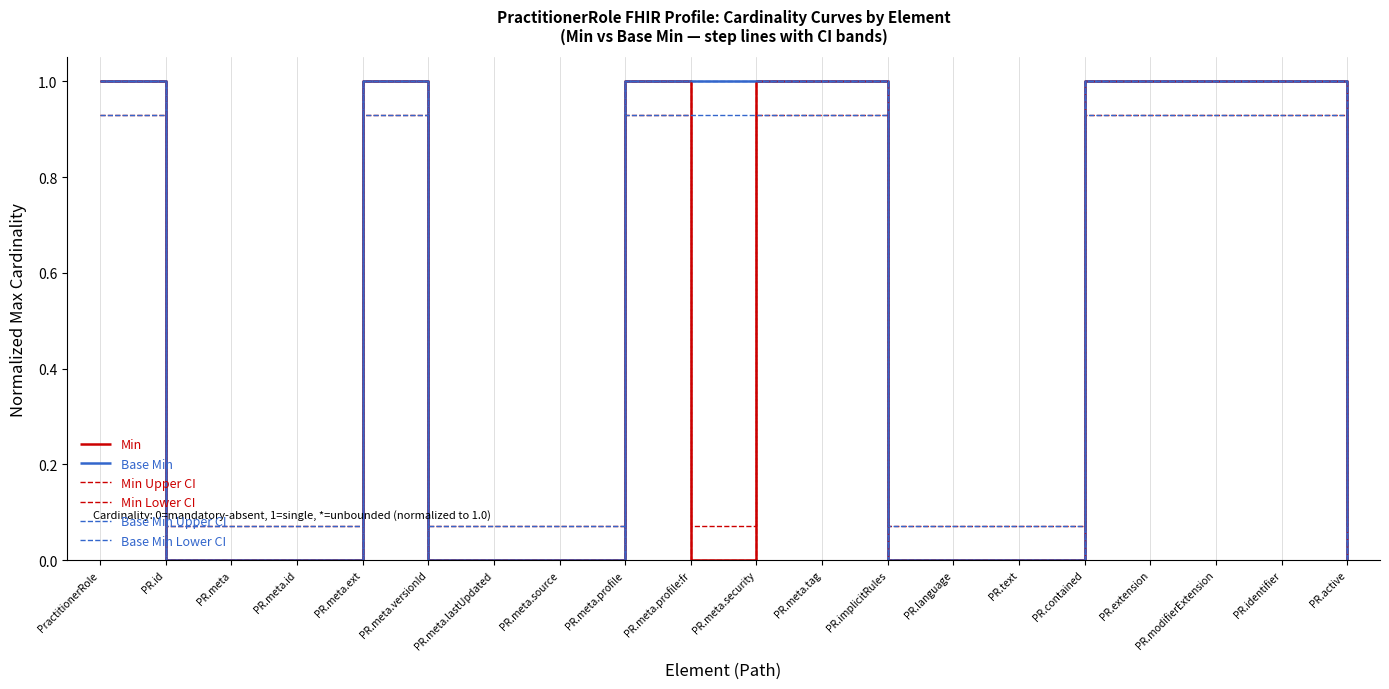

Rank the series at PR.meta from highest to lowest value.

Min Upper CI, Base Min Upper CI, Min, Base Min, Min Lower CI, Base Min Lower CI